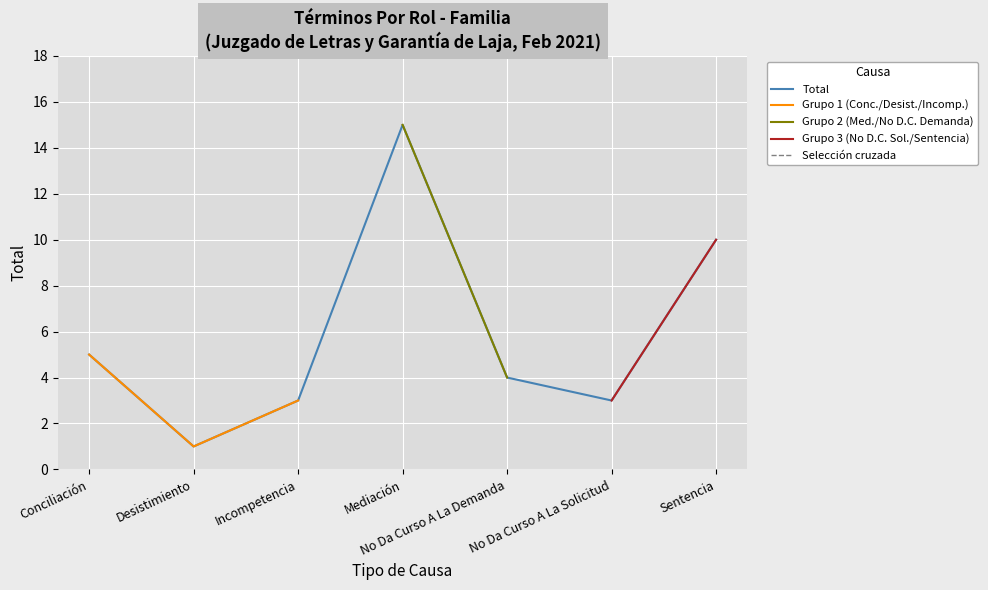

How many lines are shown in the chart?

5